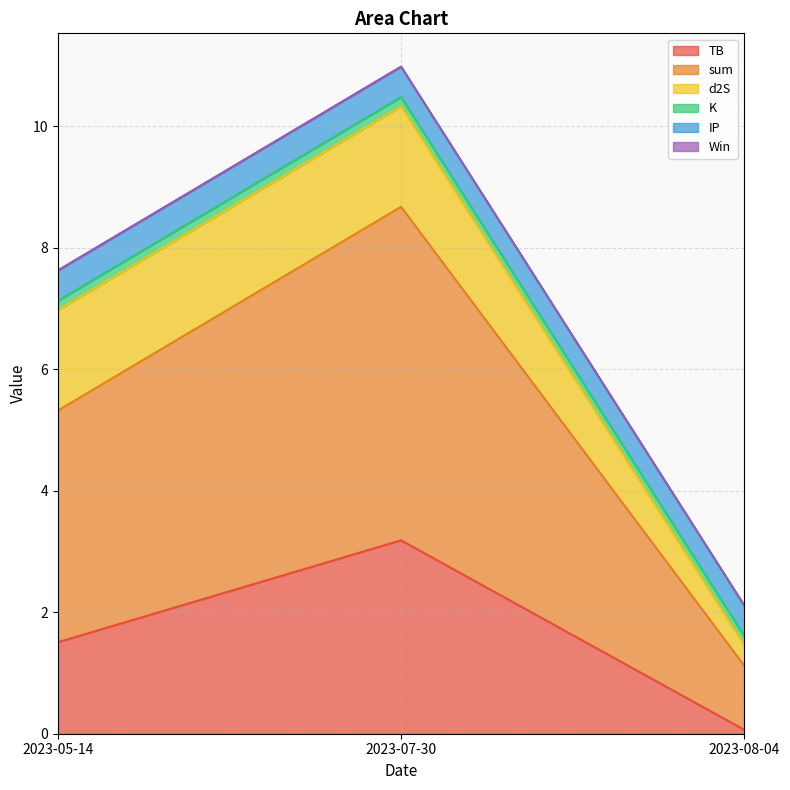

Rank the categories by Win value from lowest to highest.

2023-05-14, 2023-07-30, 2023-08-04